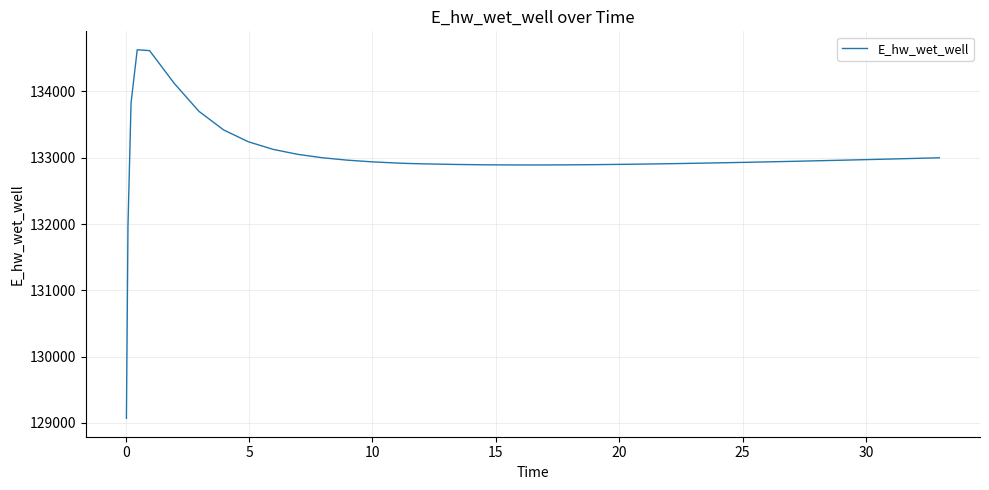

What is the smallest value displayed?

129070.3